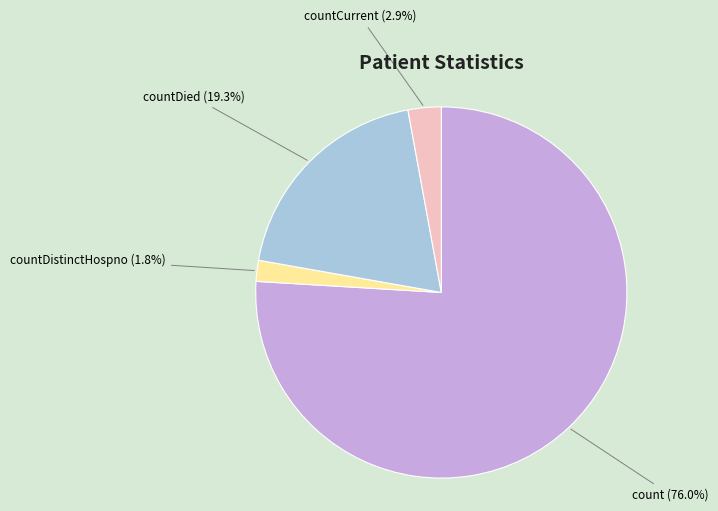

Approximately how many times larger is the value at countDied (19.3%) compared to countCurrent (2.9%)?

6.7